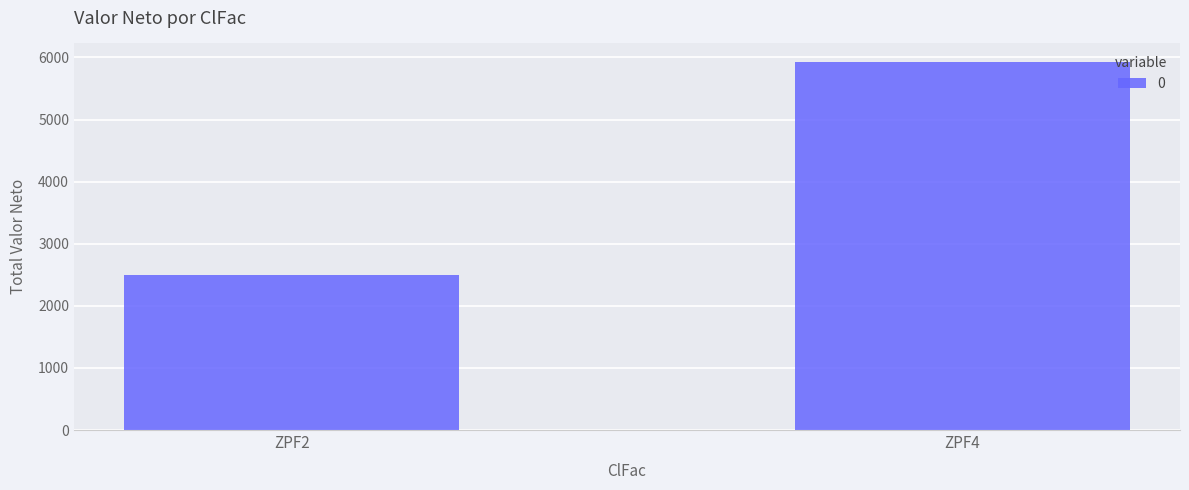

How many distinct data groups are displayed?

1